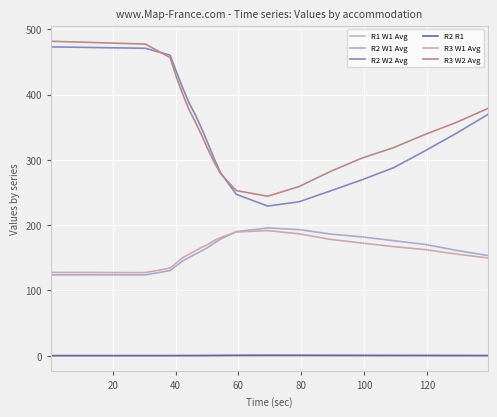

What is the maximum value for R3 W1 Avg?

191.6